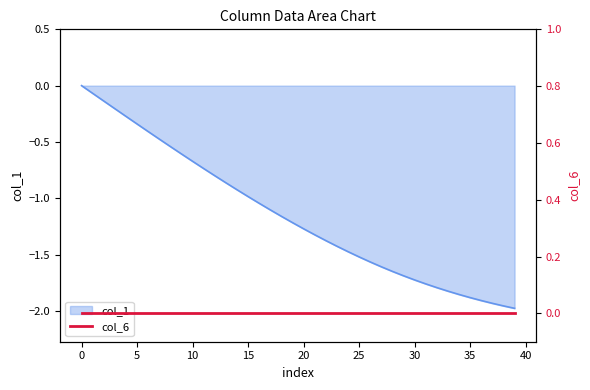

Does the chart have visible grid lines?

No